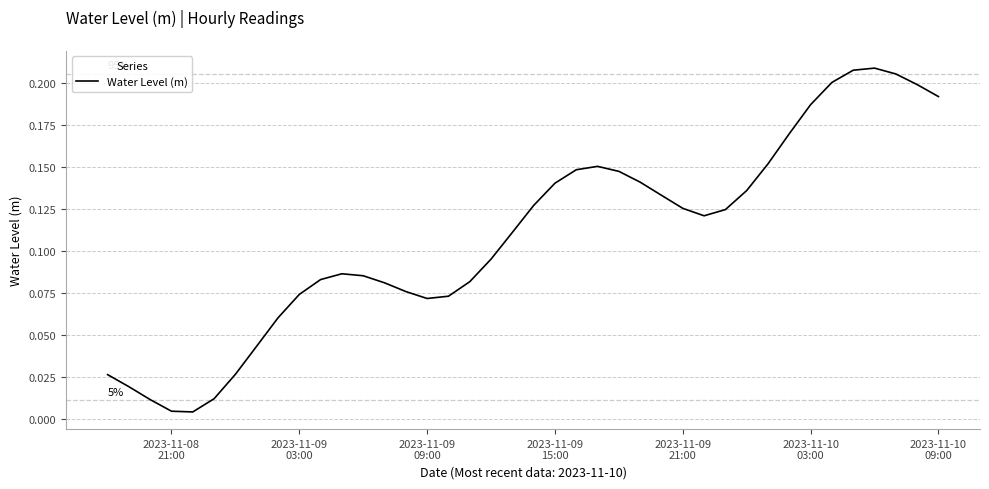

Does the chart display data point markers on the line(s)?

No